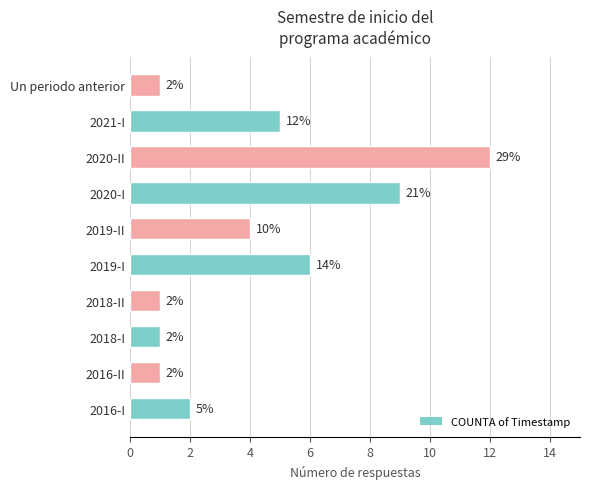

How many distinct data groups are displayed?

1